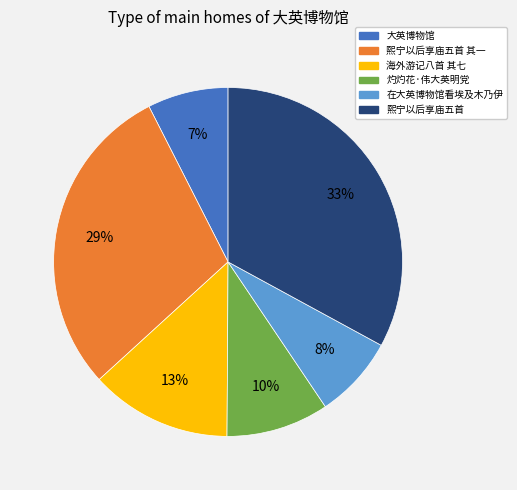

Does any single category account for the majority?

No